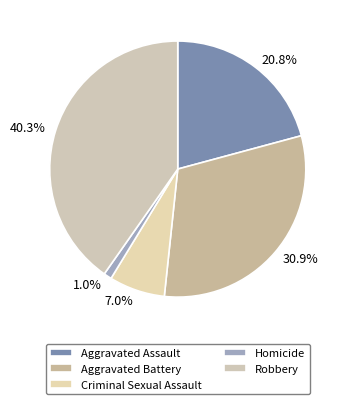

Is Homicide the majority of the pie?

No